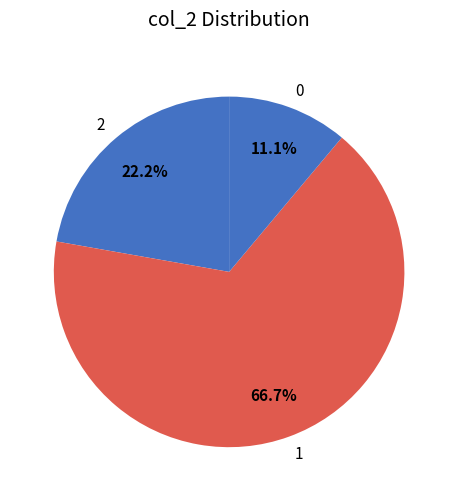

What percentage is NOT represented by 2?

77.8%